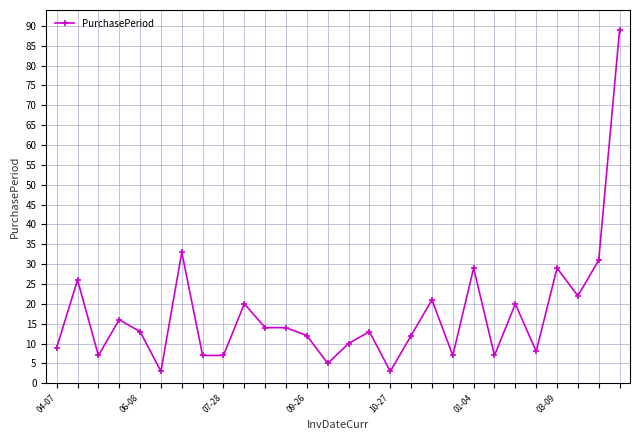

What is the average value?

17